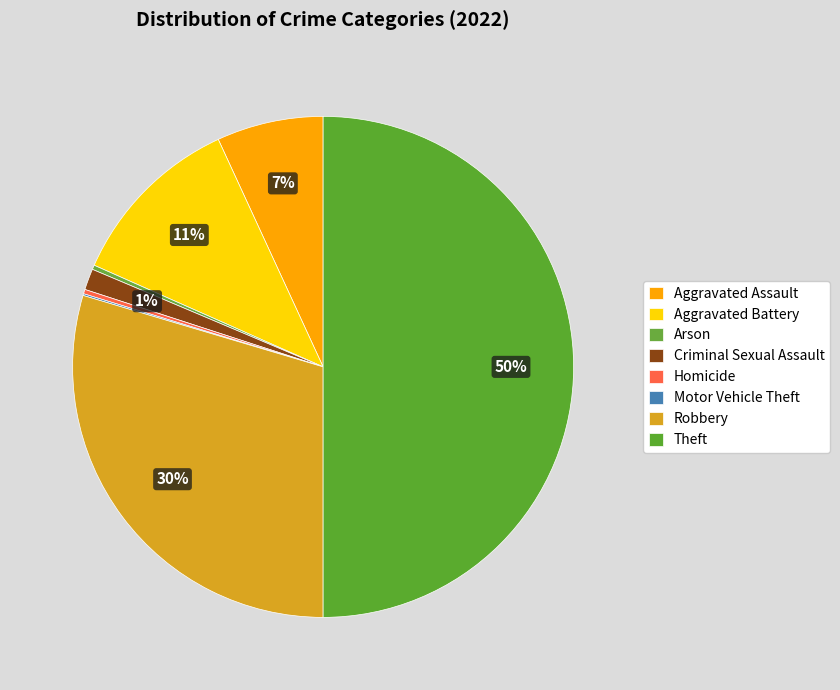

To the nearest percent, what is the combined percentage of Arson and Aggravated Battery?

12%